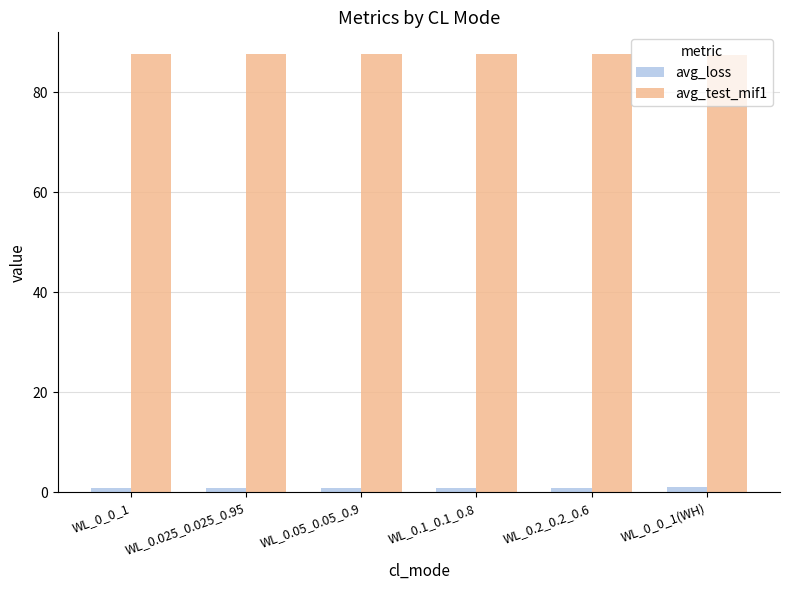

How many bars are there in total?

12